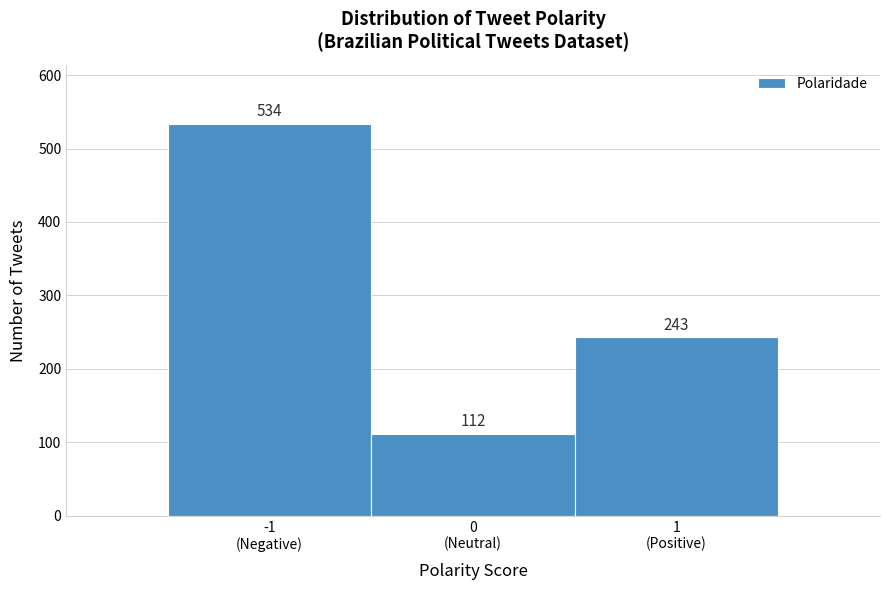

Reading left to right, transcribe all the data shown in this chart.

534	112	243